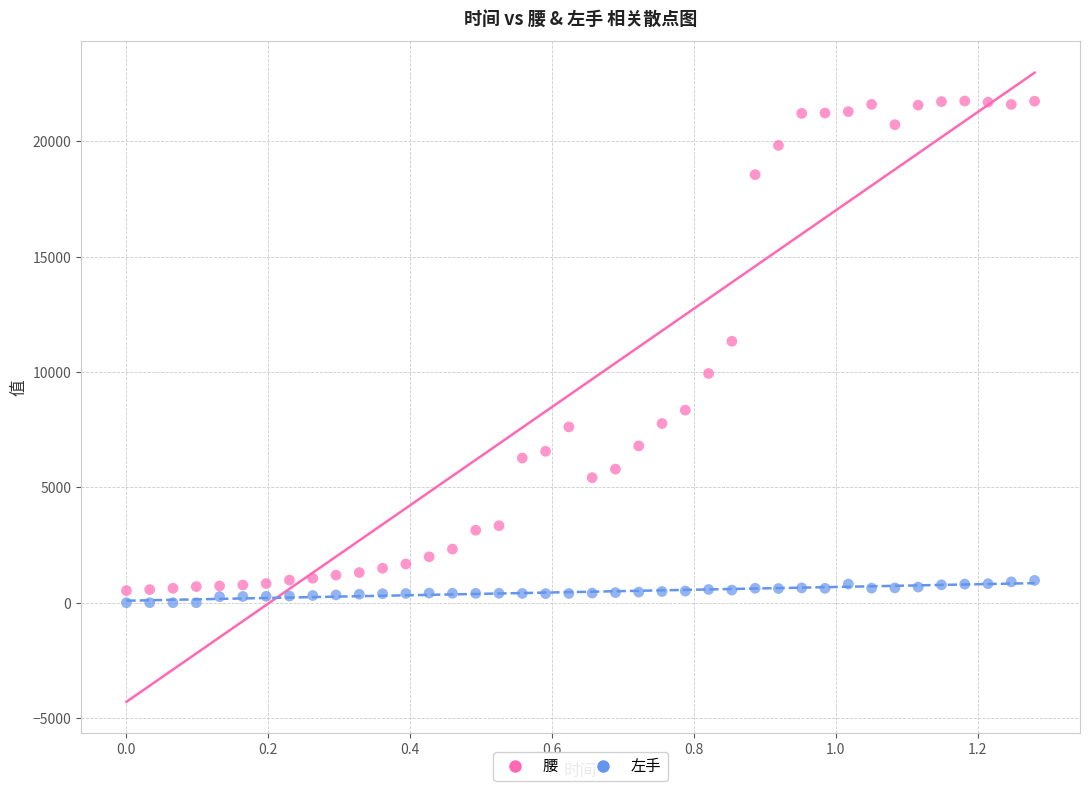

Across all data points, what is the range of Y values (max minus min)?

21751